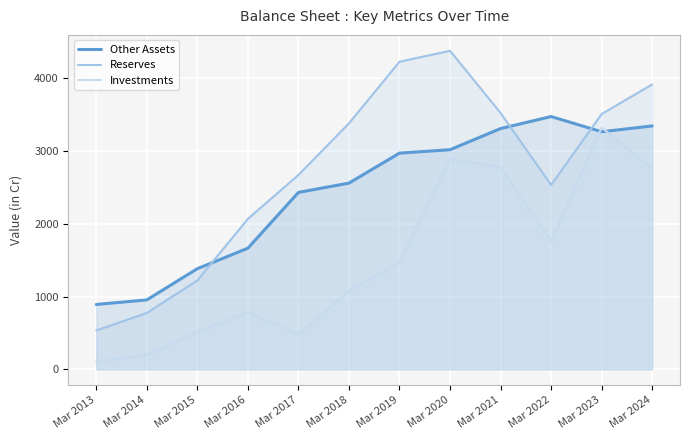

Where is Other Assets nearest to the value 2183?

Mar 2017